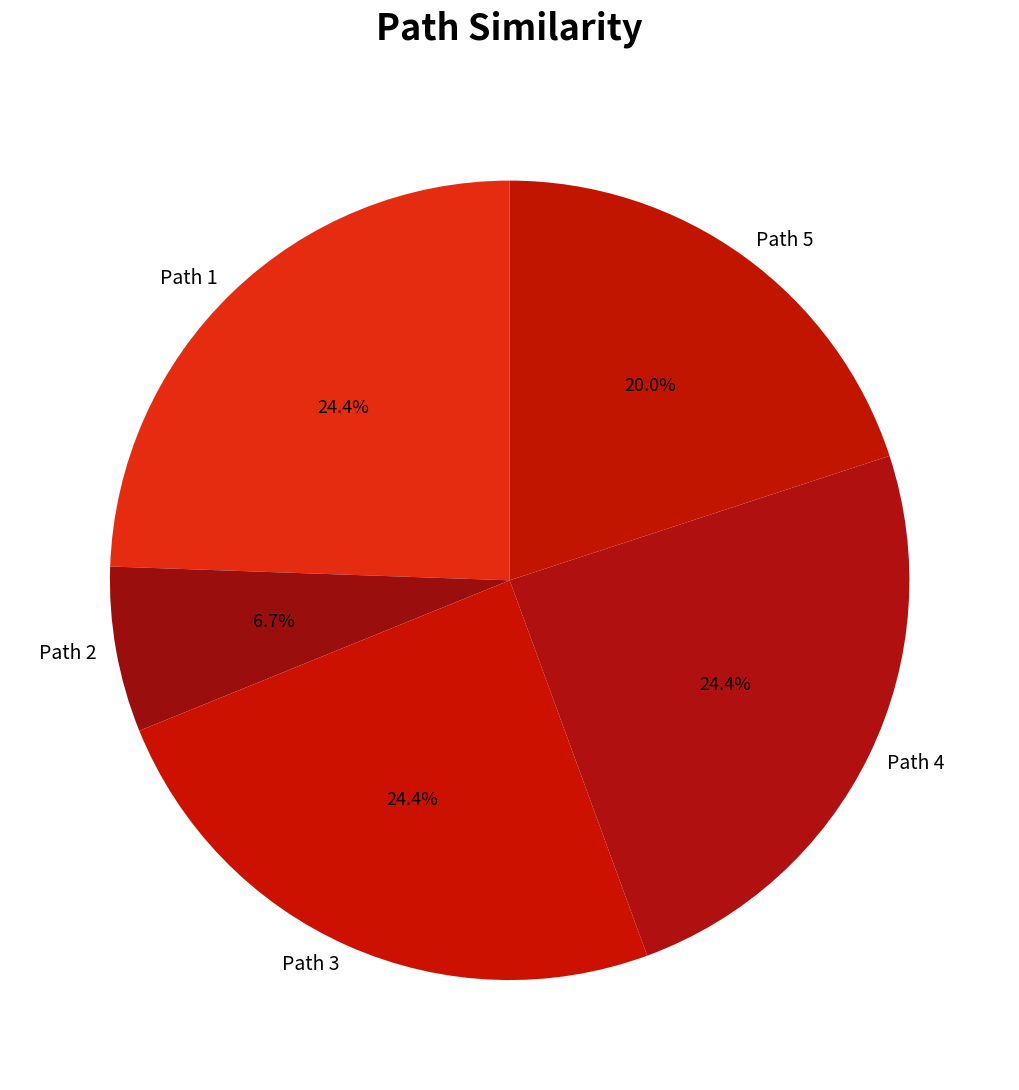

The Path 2 slice represents 7% of the pie. True or false?

True